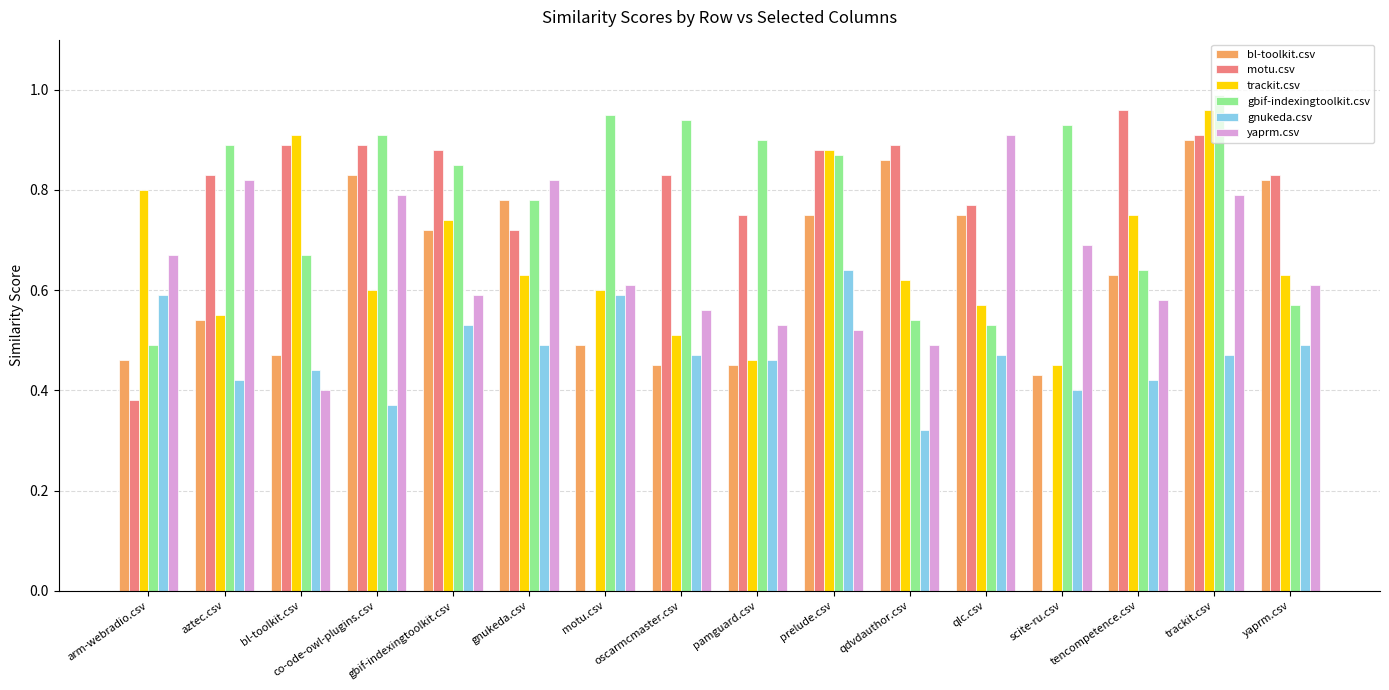

Count the number of categories in the chart.

16